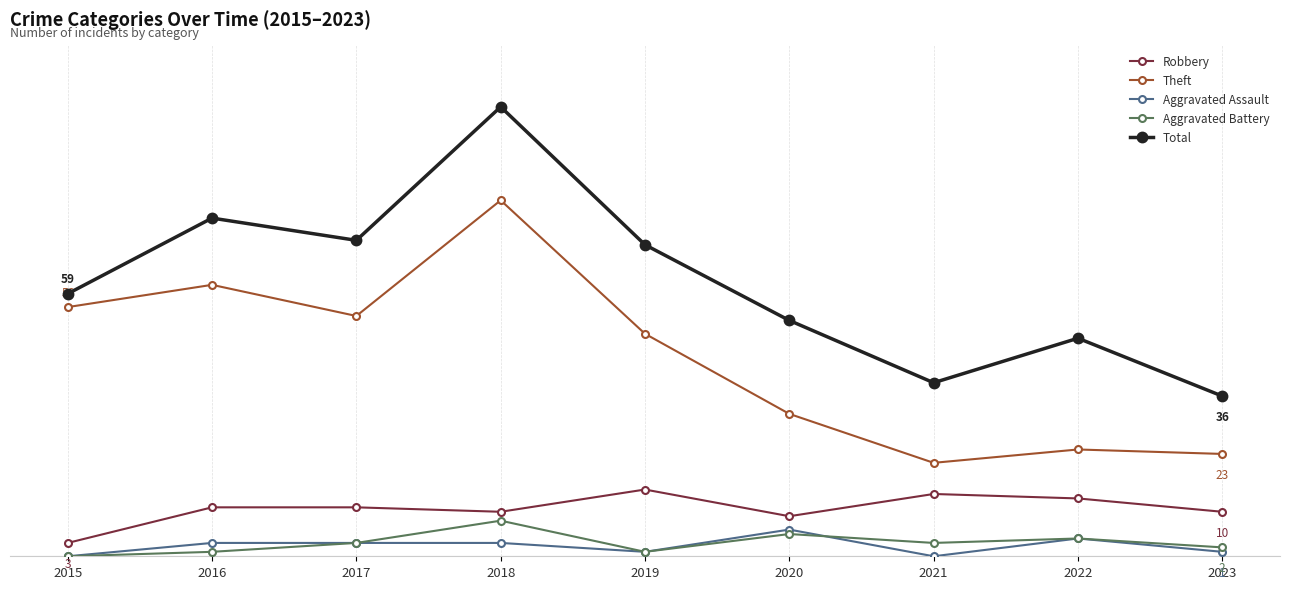

True or false: Aggravated Assault has more than 2 interior local peaks.

False